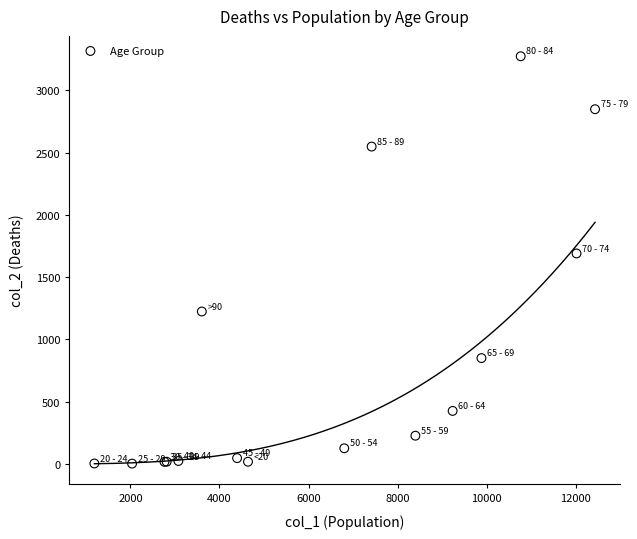

What Y value in the scatter plot is closest to 1638?

1690